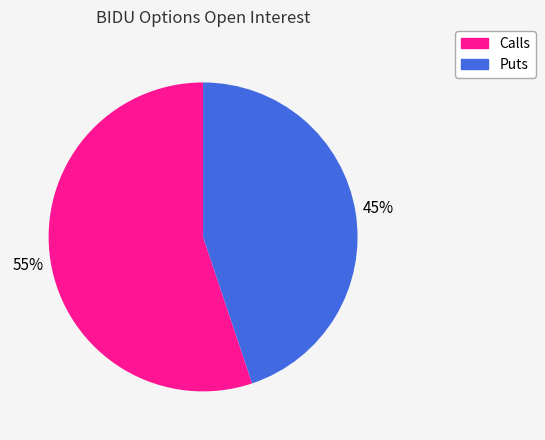

Which category has the smallest portion of the pie?

Puts